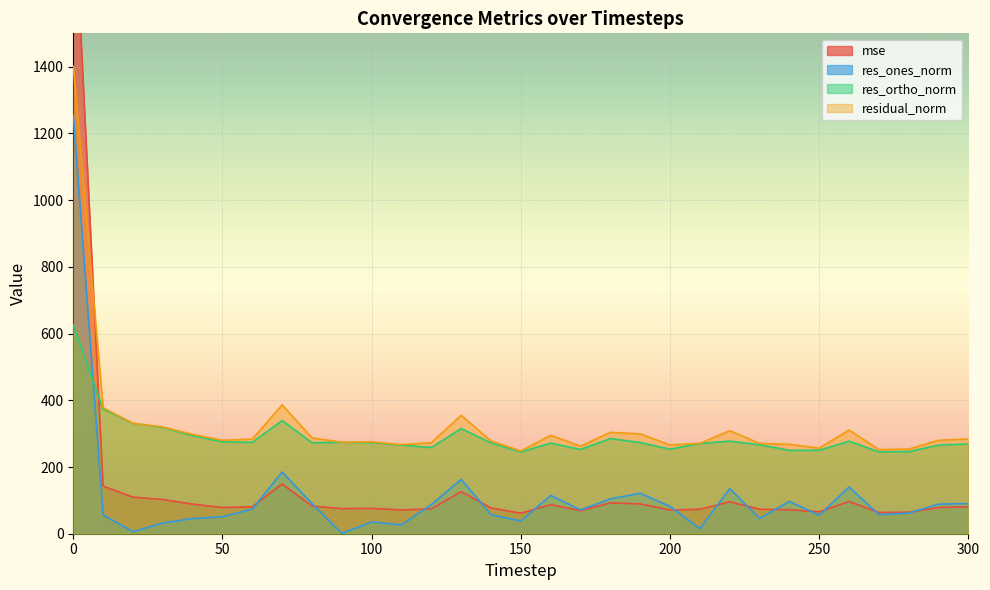

Reading left to right, extract all data points from this chart.

mse: 0=1963.1	10=142.7	20=109.6	30=102.5	40=88.6	50=78.5	60=80.5	70=149.4	80=82.6	90=75.2	100=75.8	110=71.3	120=74.5	130=126.0	140=77.3	150=61.4	160=87.0	170=68.9	180=92.4	190=89.5	200=70.9	210=73.3	220=95.4	230=73.3	240=71.9	250=65.8	260=96.5	270=63.6	280=64.4	290=78.4	300=80.7
res_ones_norm: 0=1253.7	10=56.0	20=6.1	30=32.2	40=45.5	50=50.9	60=73.7	70=185.0	80=90.3	90=1.1	100=35.3	110=26.4	120=87.5	130=163.0	140=56.8	150=38.1	160=114.8	170=71.5	180=104.4	190=121.3	200=81.8	210=15.2	220=135.3	230=45.9	240=97.0	250=55.6	260=140.1	270=57.3	280=61.9	290=88.7	300=90.5
res_ortho_norm: 0=625.5	10=373.6	20=330.9	30=318.5	40=294.2	50=275.5	60=274.0	70=339.3	80=272.9	90=274.2	100=273.1	110=265.7	120=258.5	130=315.4	140=272.1	150=244.9	160=271.7	170=252.6	180=285.4	190=273.4	200=253.4	210=270.4	220=277.6	230=266.7	240=250.0	250=250.3	260=277.3	270=245.6	280=246.1	290=265.6	300=269.2
residual_norm: 0=1401.1	10=377.8	20=331.0	30=320.2	40=297.6	50=280.2	60=283.8	70=386.5	80=287.5	90=274.2	100=275.3	110=267.0	120=272.9	130=355.0	140=278.0	150=247.9	160=295.0	170=262.5	180=303.9	190=299.1	200=266.2	210=270.8	220=308.8	230=270.7	240=268.1	250=256.4	260=310.7	270=252.2	280=253.8	290=280.0	300=284.0